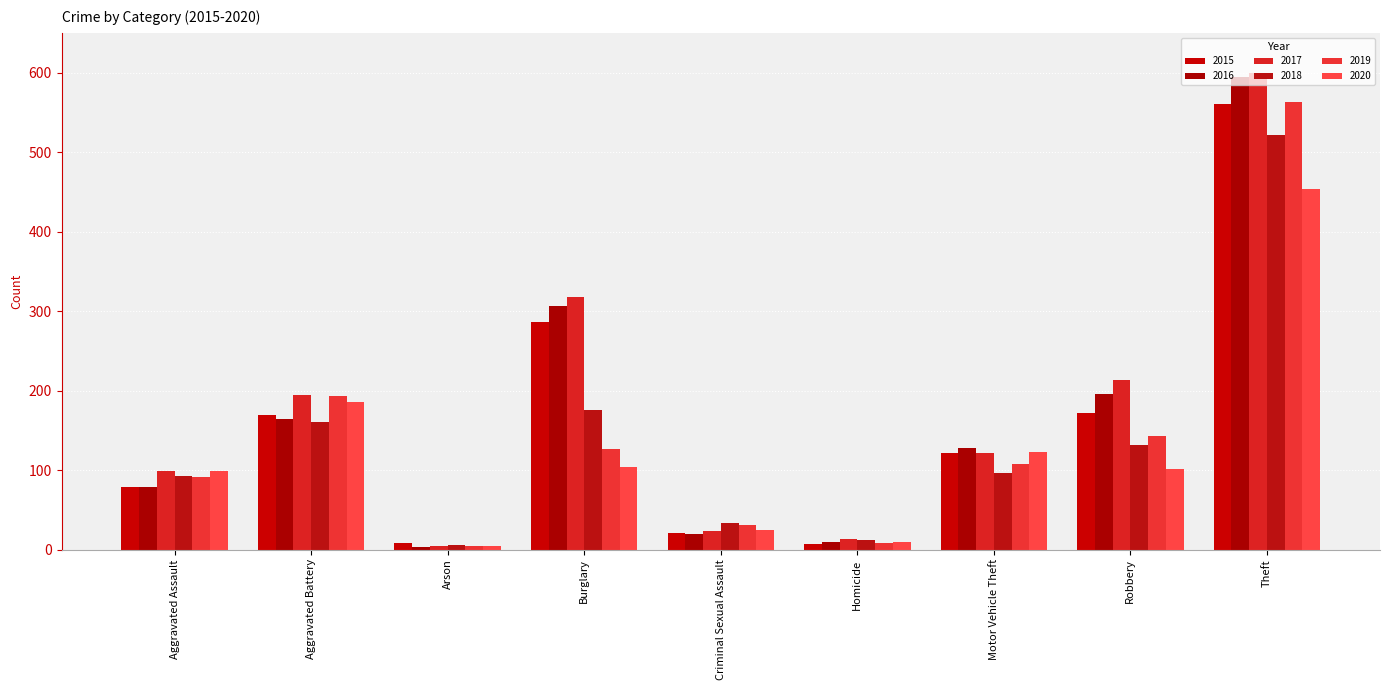

At how many categories does at least one series exceed 493?

1